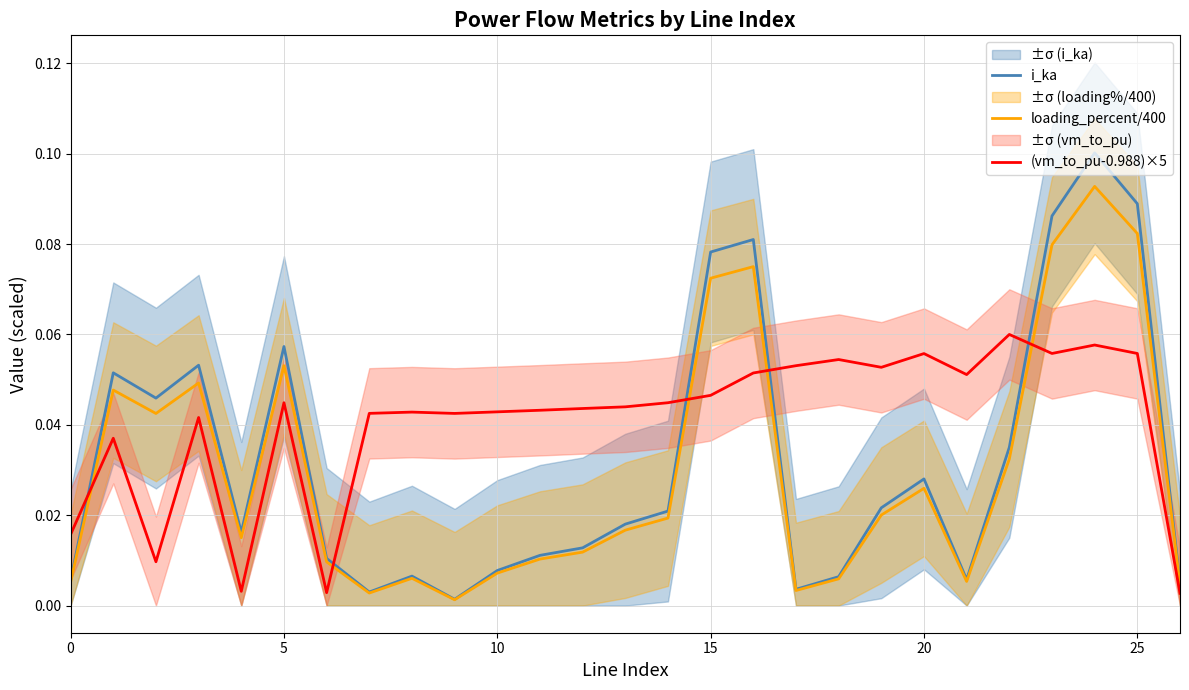

How many times do (vm_to_pu-0.988)×5 and i_ka cross each other?

5